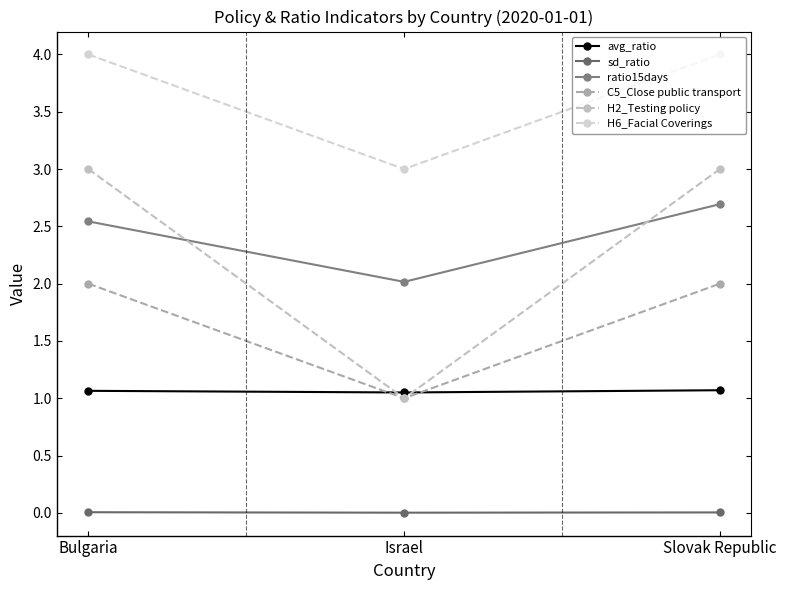

Where is C5_Close public transport nearest to the value 1?

Israel